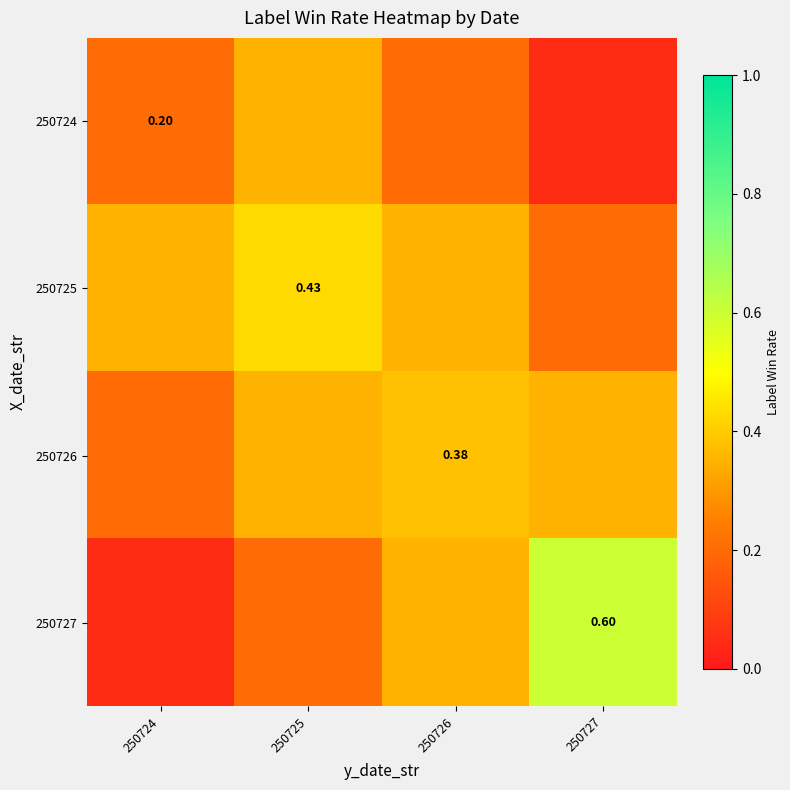

Which category has the lowest value across all series?

250727